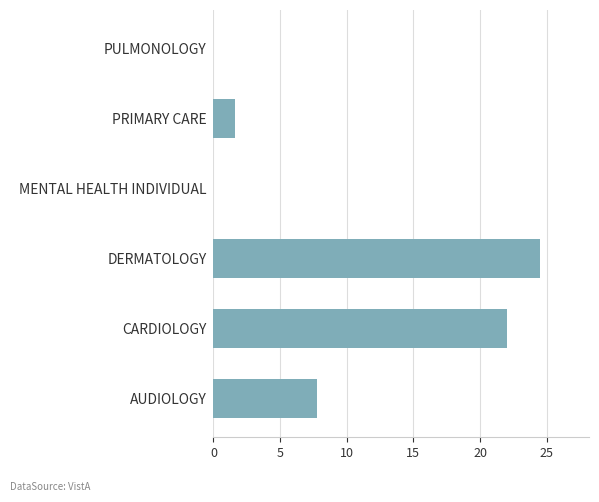

Are the bars grouped side by side (vs. stacked)?

No